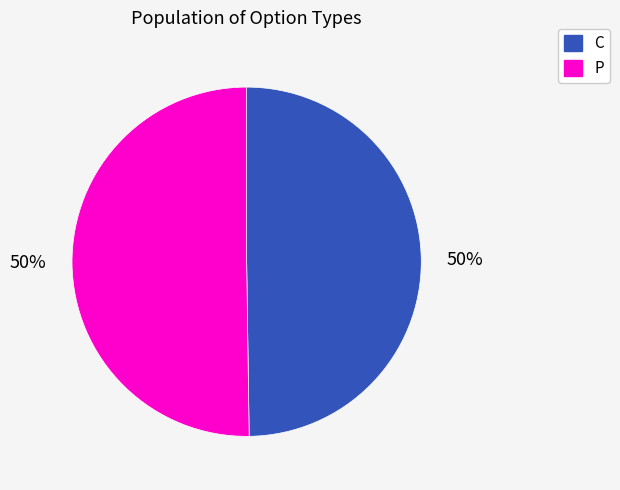

What is the ratio of the value at C to the value at P?

1.0